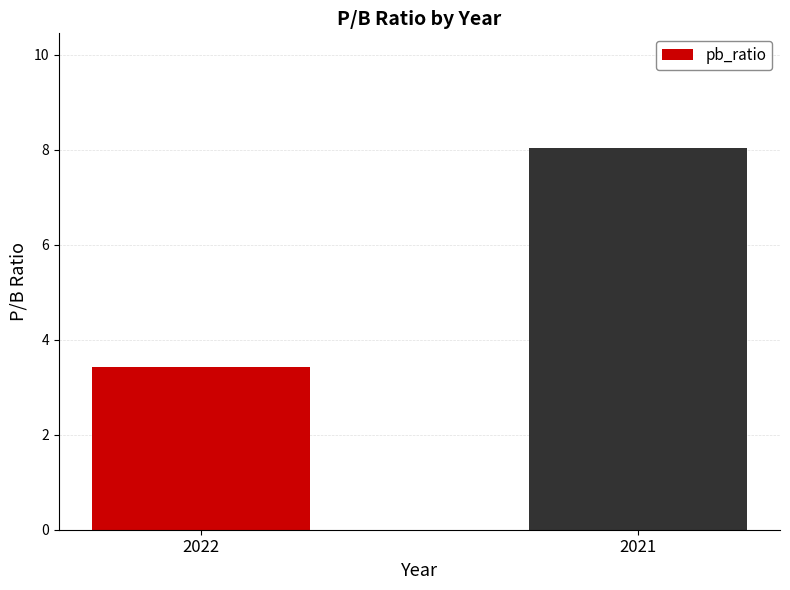

Is it true that the value at 2022 is 3.4?

True